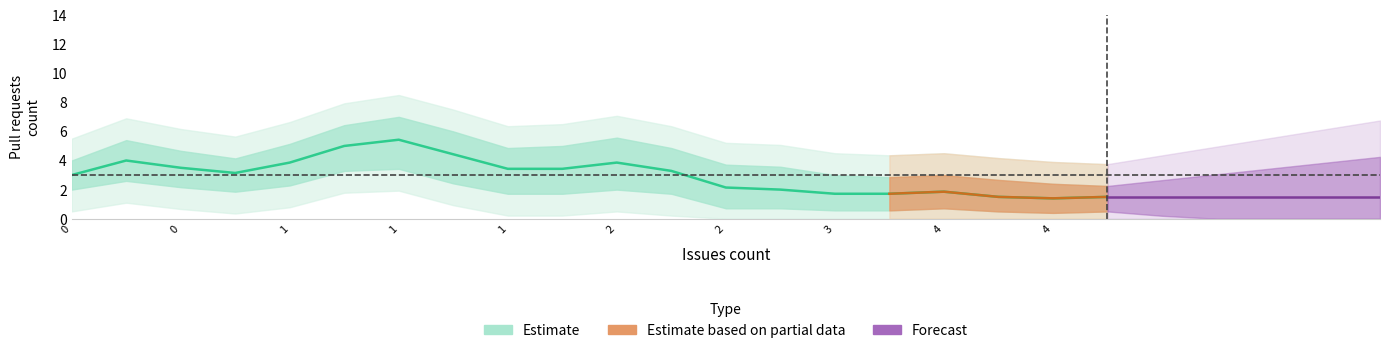

Reading left to right, transcribe all the data shown in this chart.

3.0	4.0	3.5	3.1	3.9	5.0	5.4	4.4	3.4	3.4	3.9	3.3	2.1	2.0	1.7	1.7	1.9	1.5	1.4	1.5